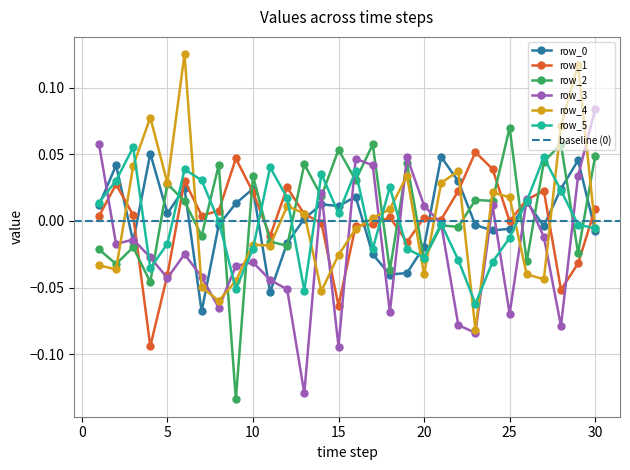

True or false: row_5 has more than 0 points higher than both neighbors.

True